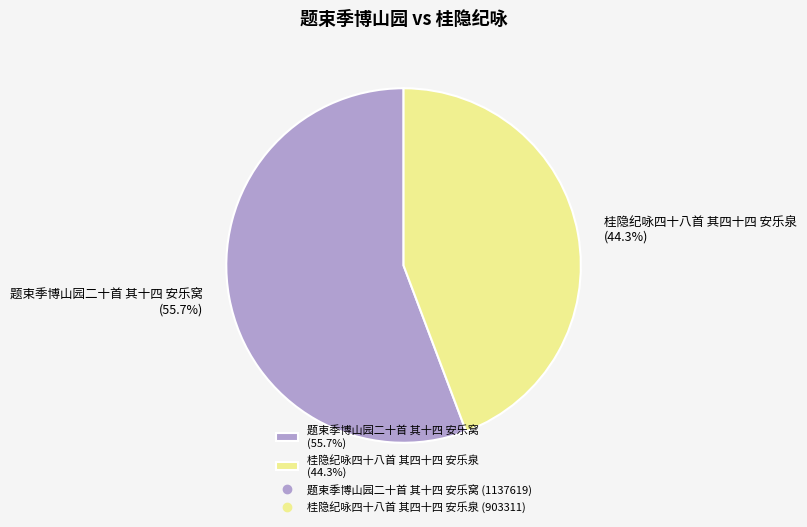

Approximately how many times larger is the value at 桂隐纪咏四十八首 其四十四 安乐泉 compared to 题束季博山园二十首 其十四 安乐窝?

0.8